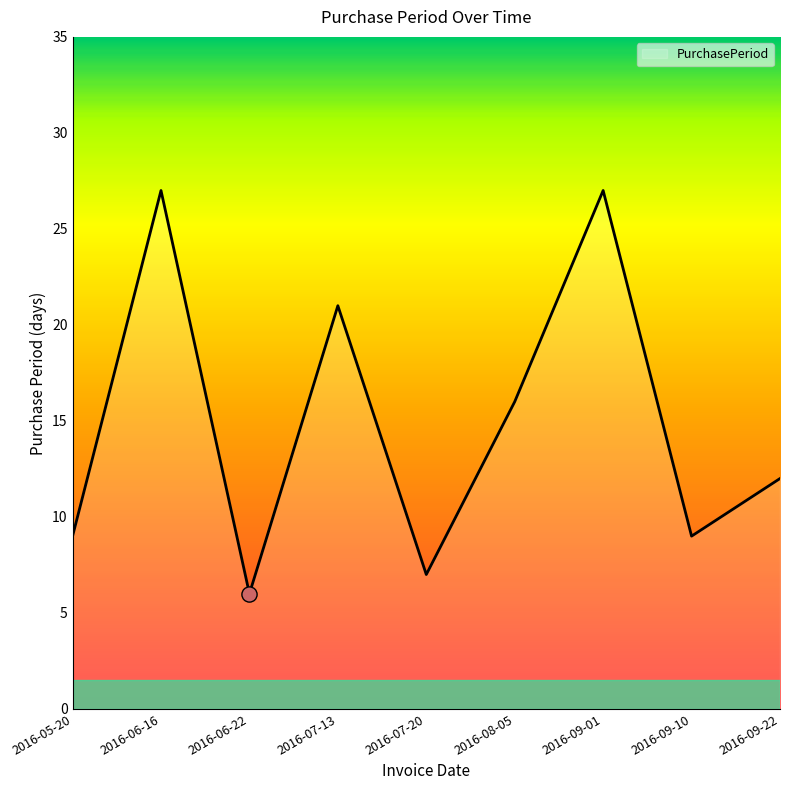

Approximately how many times larger is the value at 2016-05-20 compared to 2016-09-10?

1.0